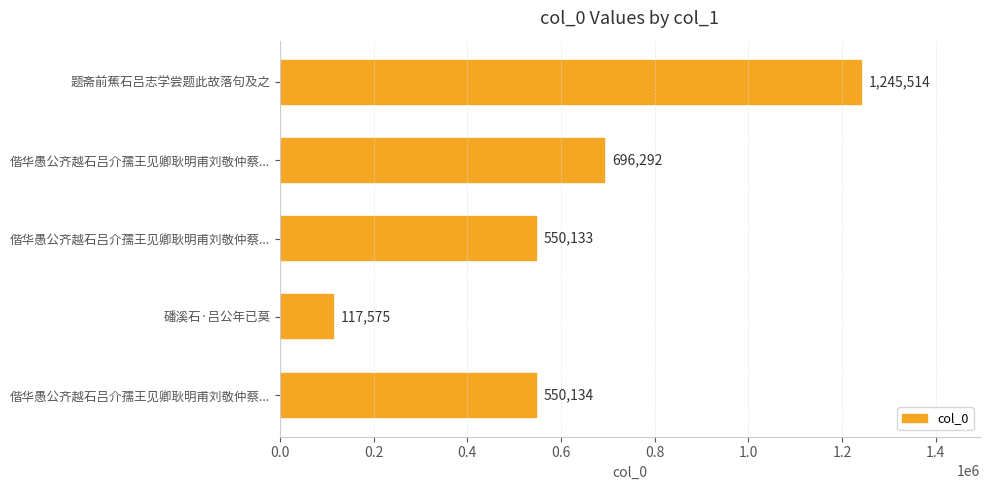

How many bars are there in total?

5